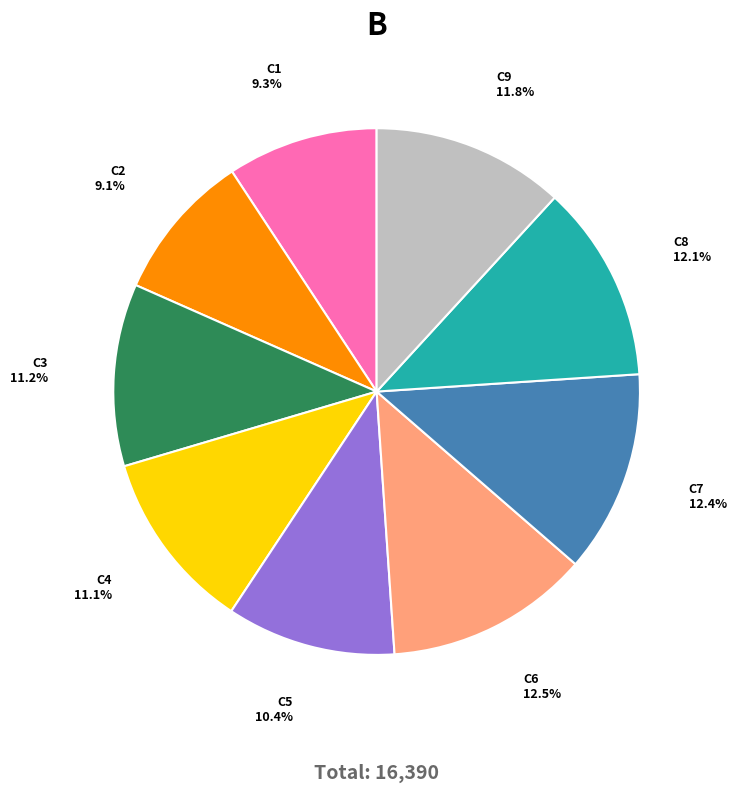

How much of the chart is everything except C7?

87.6%